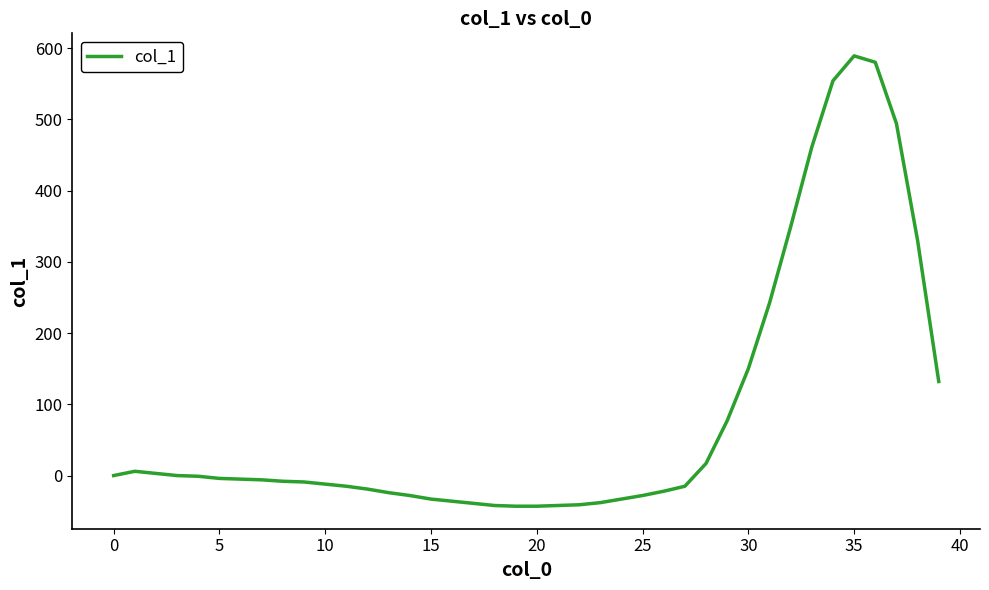

What is the difference between the maximum and minimum values?

632